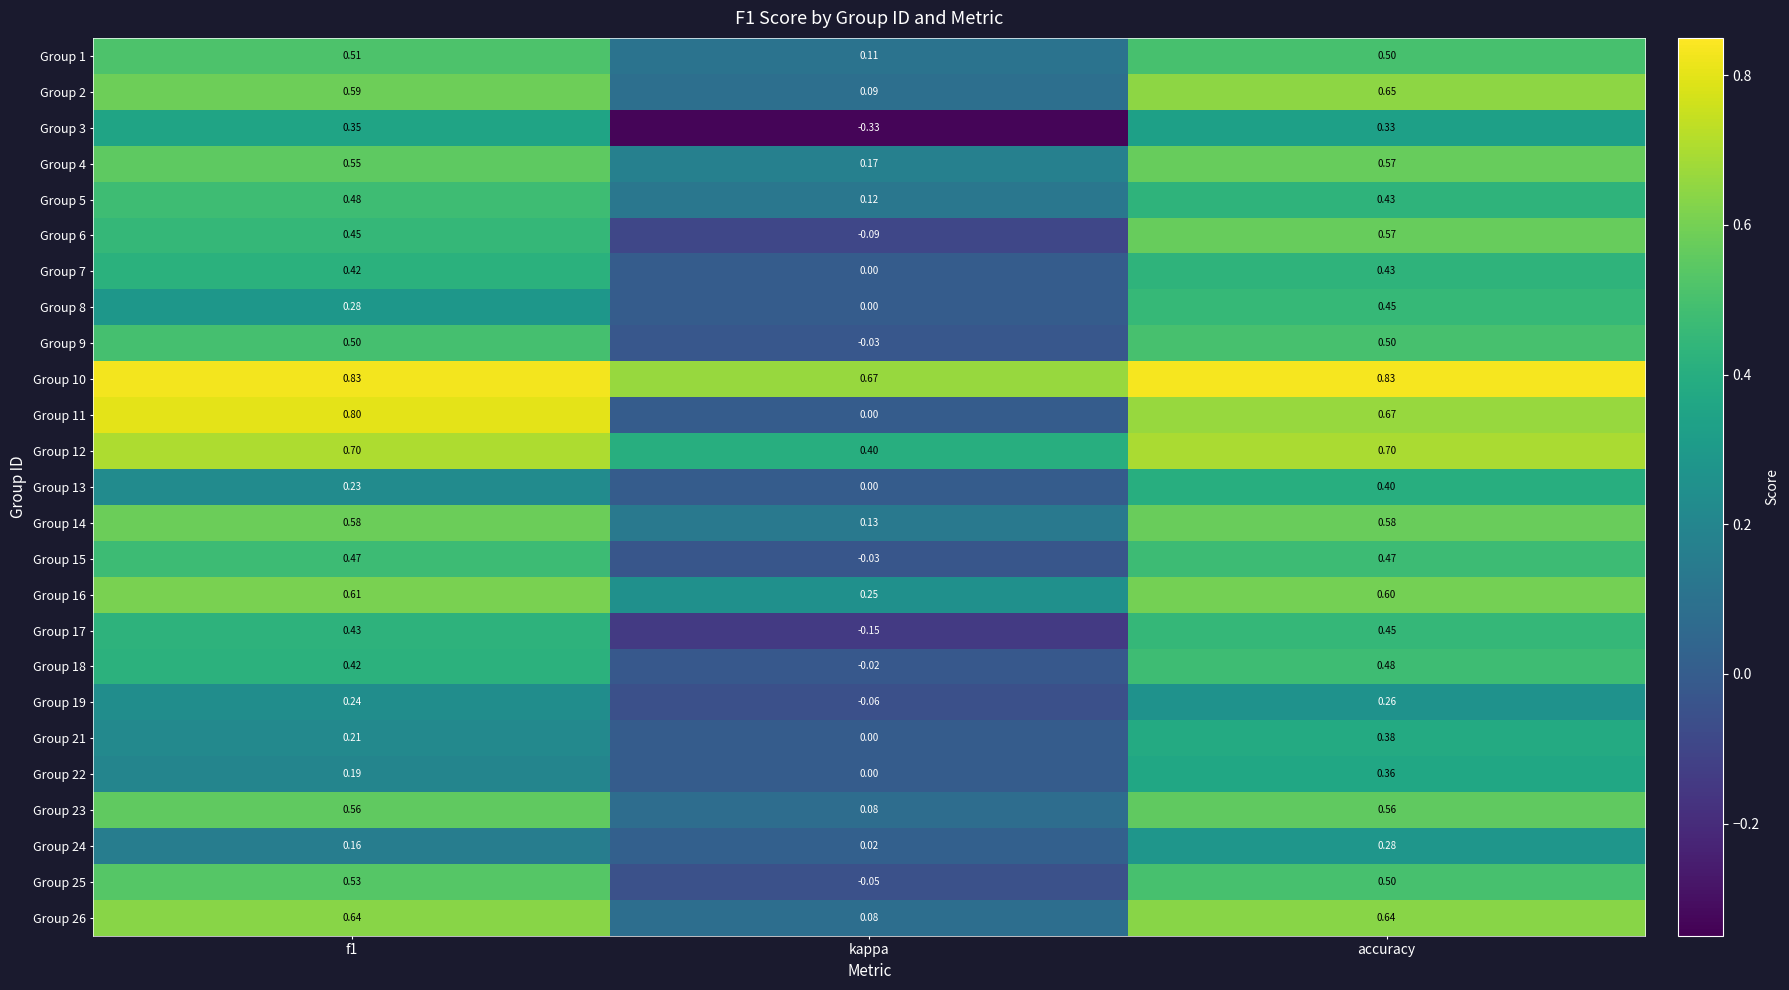

Which category has the lowest value across all series?

kappa